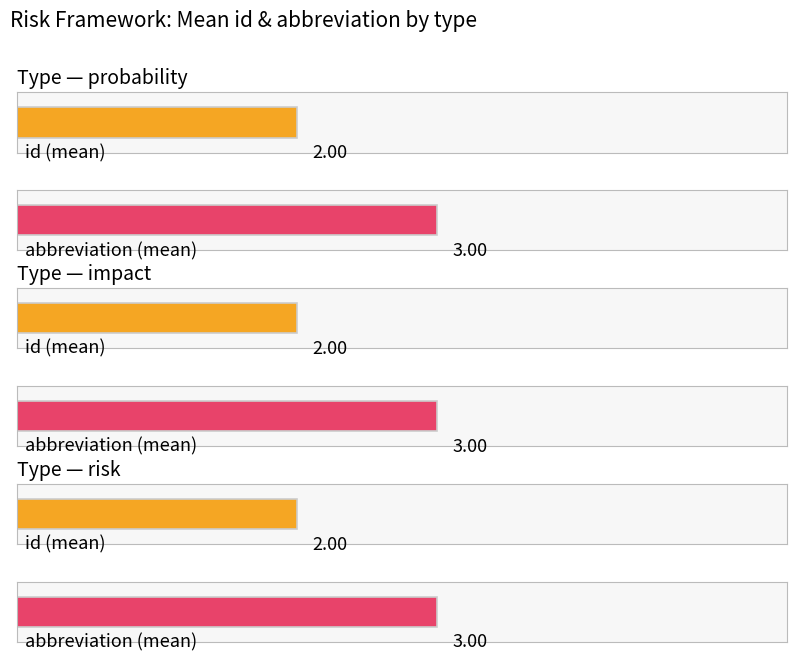

Is the value of abbreviation at 4 greater than the value of id at 4?

Yes